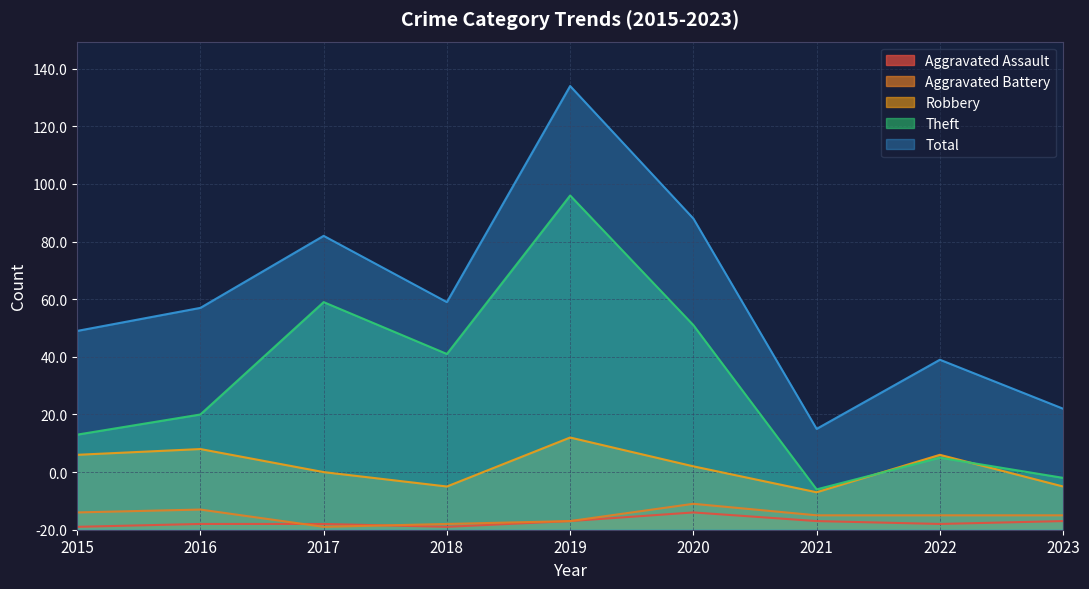

Reading right to left, what are all the values shown in this chart?

Aggravated Assault: 3	2	3	6	3	1	2	2	1
Aggravated Battery: 5	5	5	9	3	2	1	7	6
Robbery: 15	26	13	22	32	15	20	28	26
Theft: 18	25	14	71	116	61	79	40	33
Total: 42	59	35	108	154	79	102	77	69